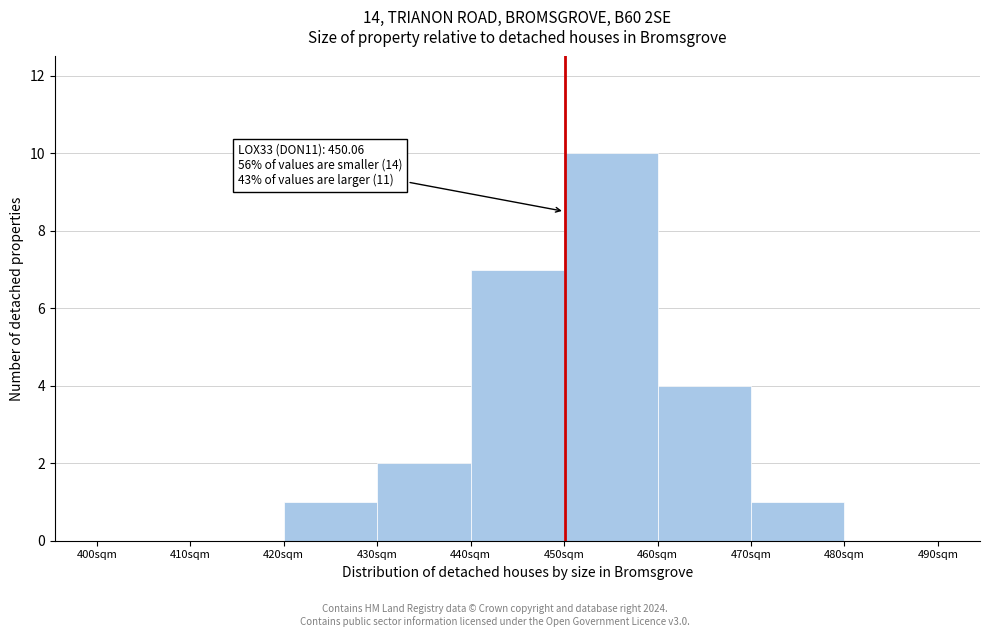

Which range on the x-axis has the tallest bar?

450 to 460